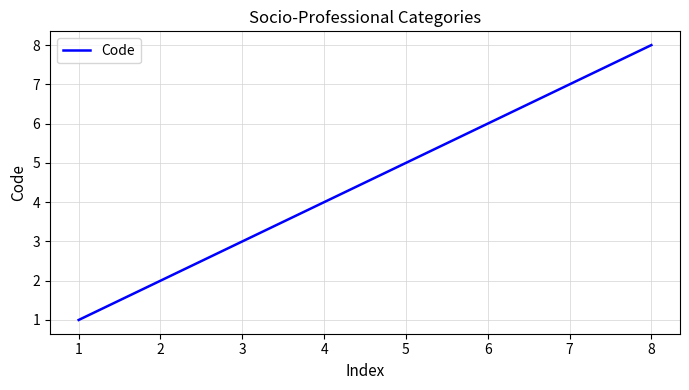

What is the sum of all values?

36